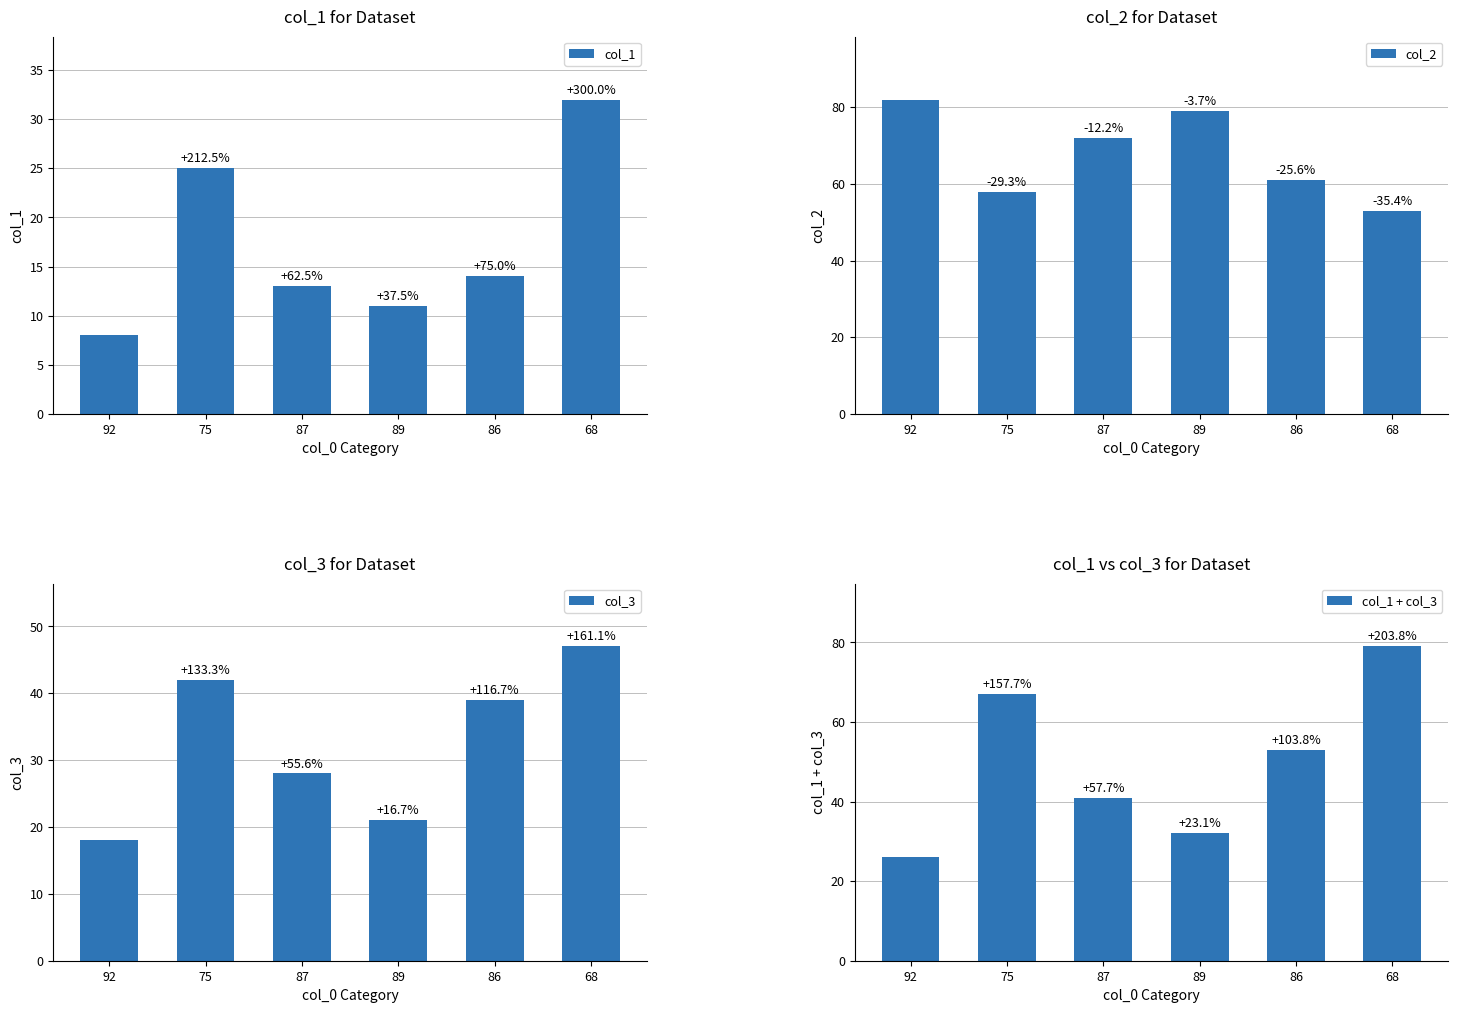

What value does the col_1 series have at 92, to the nearest 5?

10